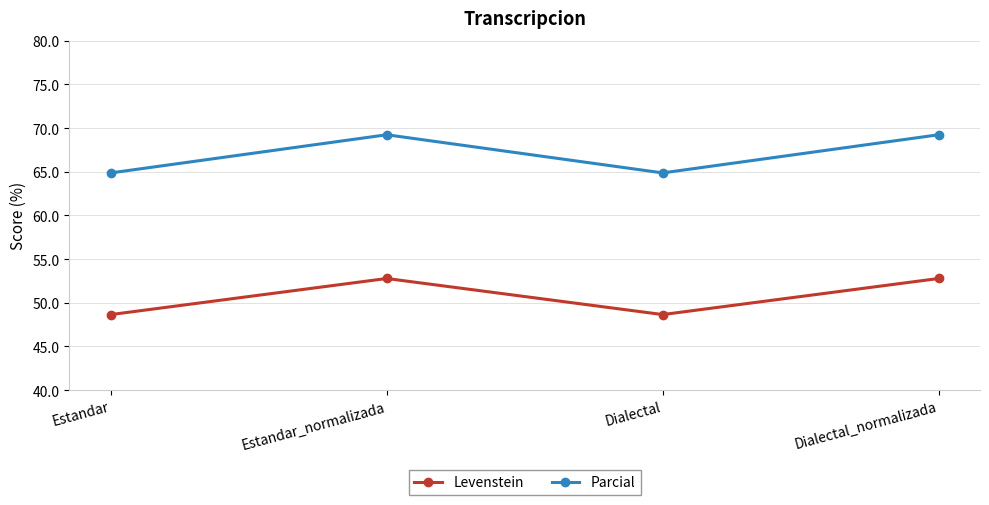

Which series has the largest range (max minus min)?

Parcial